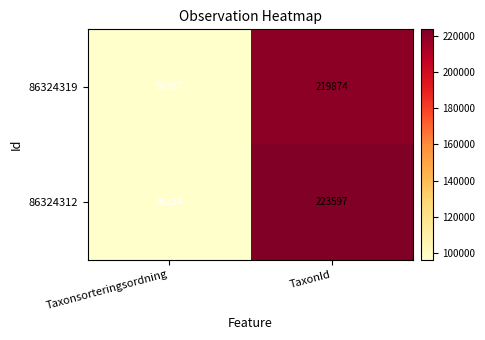

What is the smallest value displayed?

96254